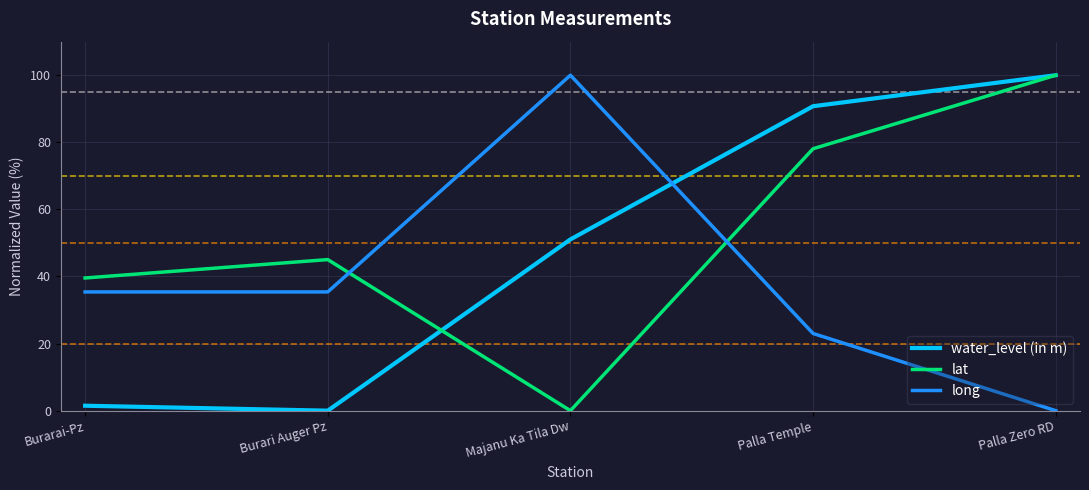

At how many categories does at least one series exceed 97?

2